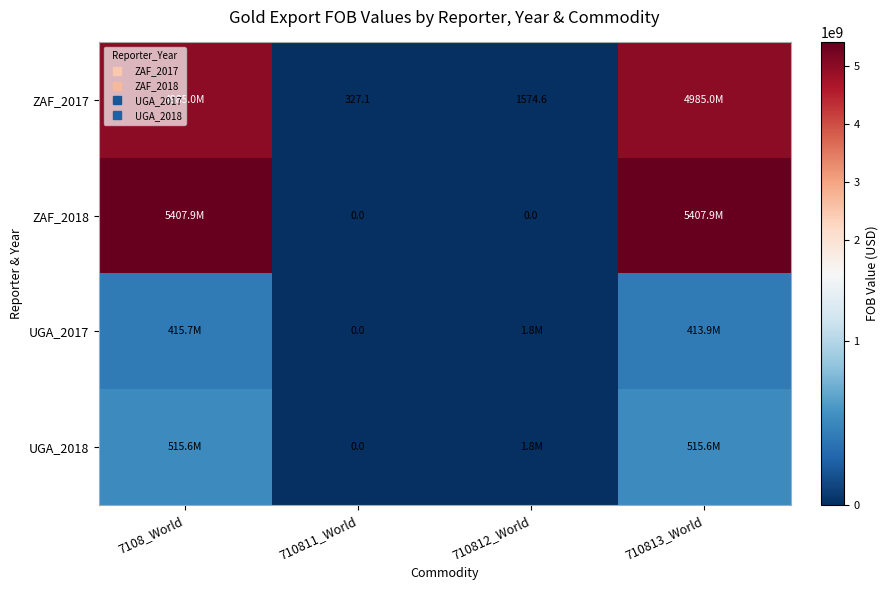

The UGA_2018 series shows 803228.6 at 710812_World. True or false?

False